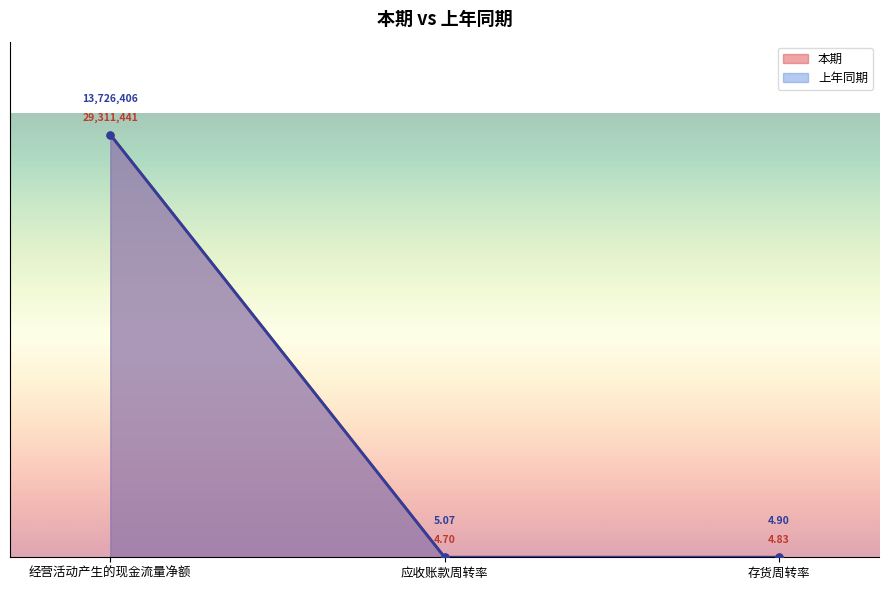

Rank the series by their maximum value, from highest to lowest.

本期, 上年同期